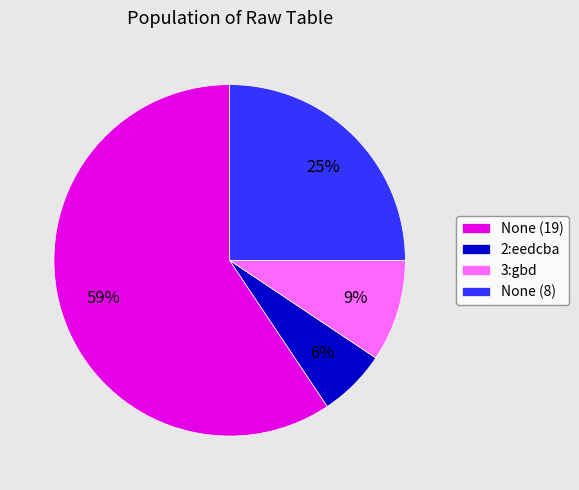

Do 2:eedcba and 3:gbd together represent more than half of the pie?

No